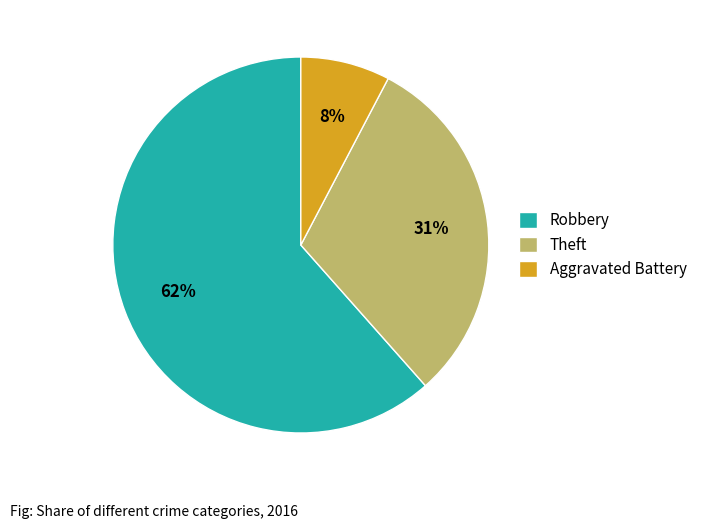

Do Aggravated Battery and Theft together represent more than half of the pie?

No